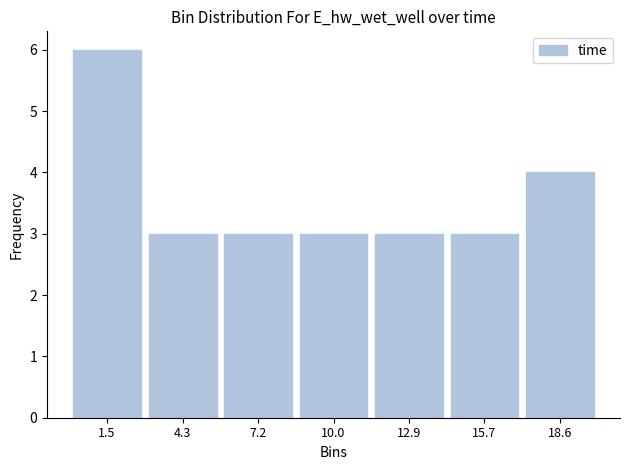

Reading left to right, list every bar in this chart as the range it spans on the x-axis followed by its height. Neither the bar edges nor the heights are printed on the chart, so give them approximately, as read against the axes.

0.0 to 3.0: 6
3.0 to 5.5: 3
5.5 to 8.5: 3
8.5 to 11.5: 3
11.5 to 14.5: 3
14.5 to 17.0: 3
17.0 to 20.0: 4